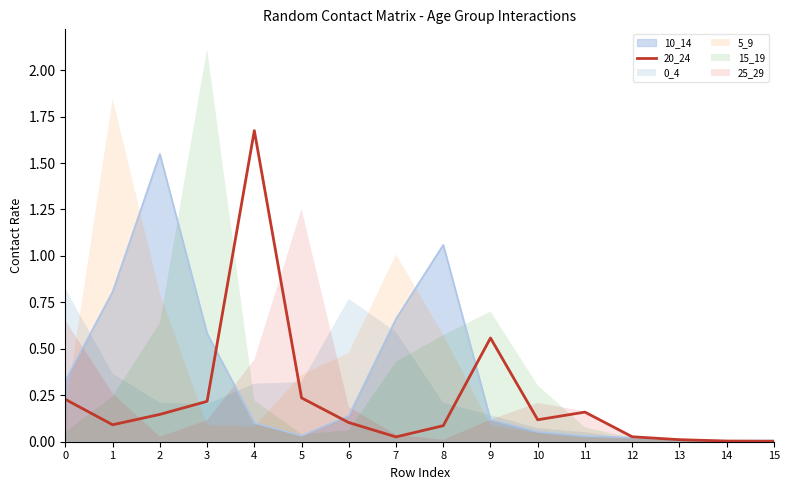

The chart shows a value of 0.1 at 11. True or false?

False